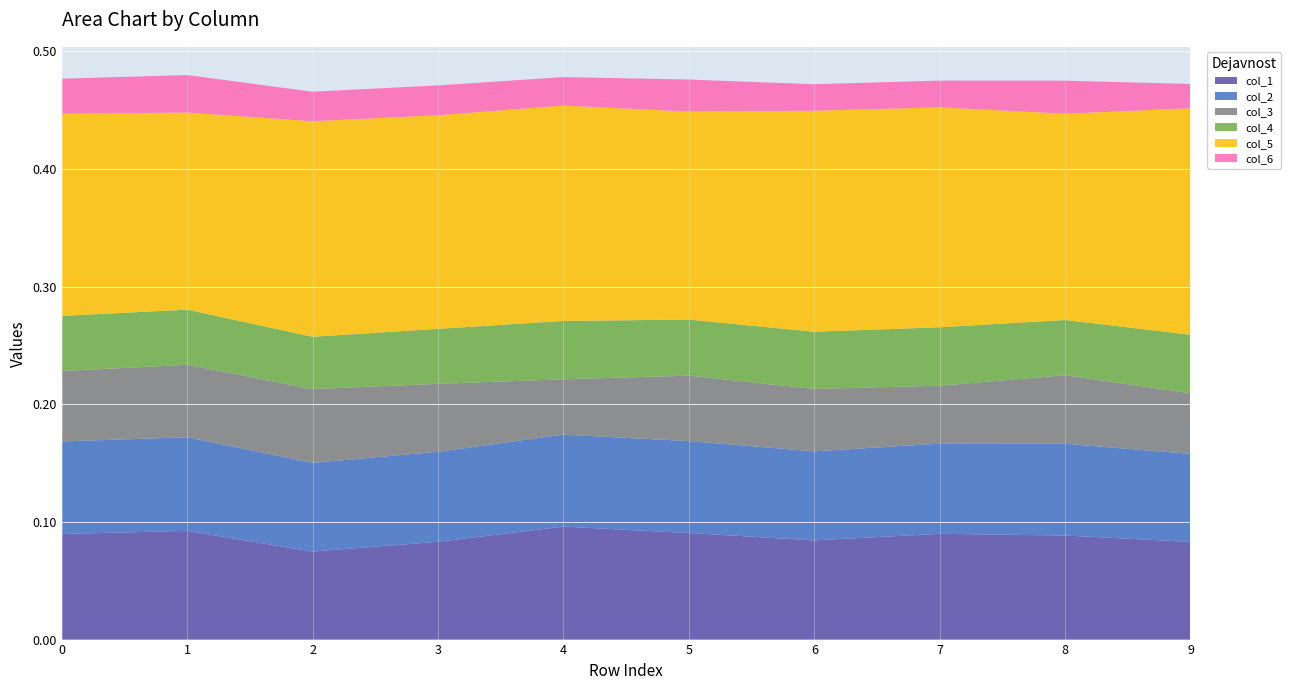

Reading left to right, extract all data points from this chart.

col_1: 0=0.1	1=0.1	2=0.1	3=0.1	4=0.1	5=0.1	6=0.1	7=0.1	8=0.1	9=0.1
col_2: 0=0.1	1=0.1	2=0.1	3=0.1	4=0.1	5=0.1	6=0.1	7=0.1	8=0.1	9=0.1
col_3: 0=0.1	1=0.1	2=0.1	3=0.1	4=0.0	5=0.1	6=0.1	7=0.0	8=0.1	9=0.1
col_4: 0=0.0	1=0.0	2=0.0	3=0.0	4=0.0	5=0.0	6=0.0	7=0.0	8=0.0	9=0.0
col_5: 0=0.2	1=0.2	2=0.2	3=0.2	4=0.2	5=0.2	6=0.2	7=0.2	8=0.2	9=0.2
col_6: 0=0.0	1=0.0	2=0.0	3=0.0	4=0.0	5=0.0	6=0.0	7=0.0	8=0.0	9=0.0